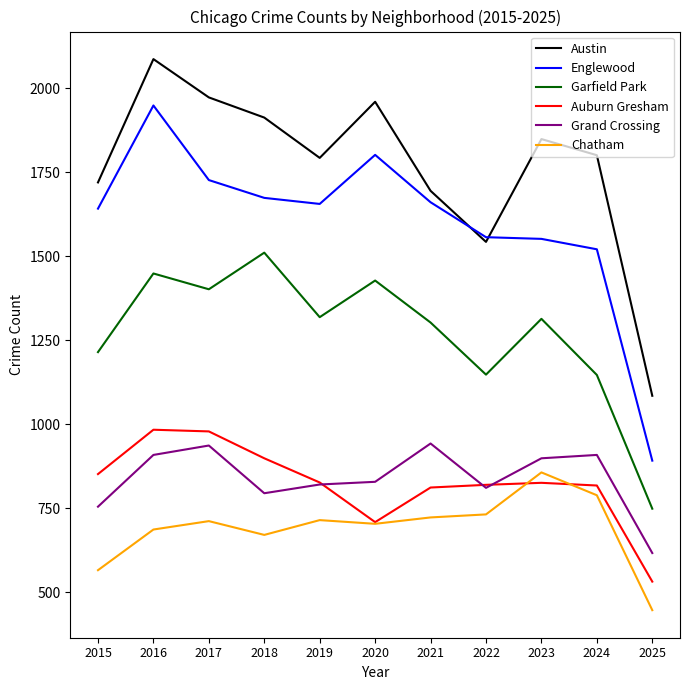

Where is the first local maximum for Englewood?

2016